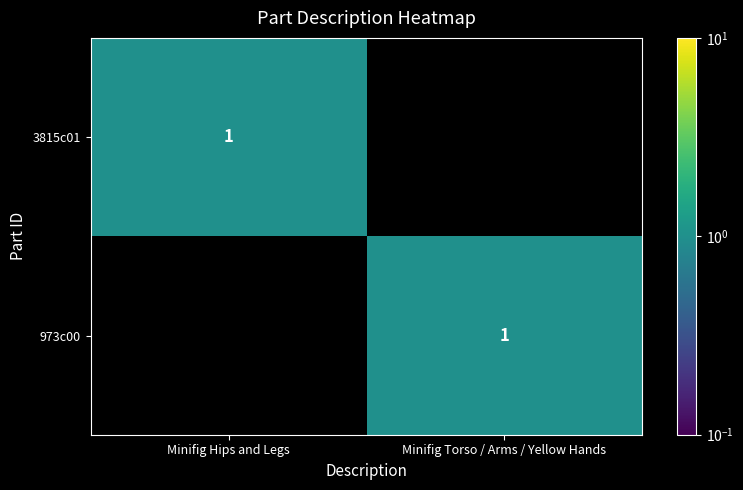

What is the spread (max minus min) of values at Minifig Hips and Legs?

1